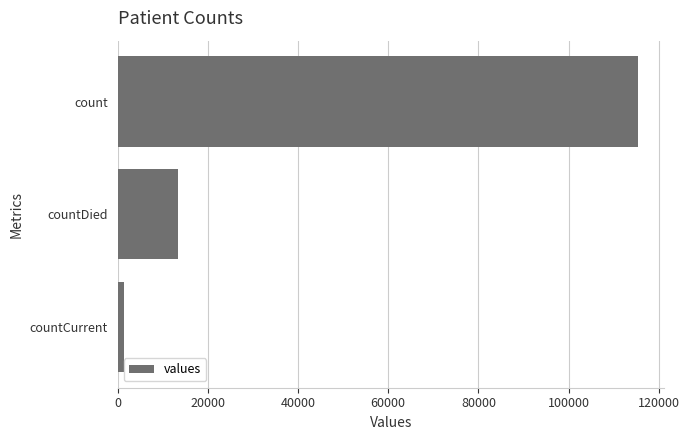

What is the minimum value shown in the chart?

1383